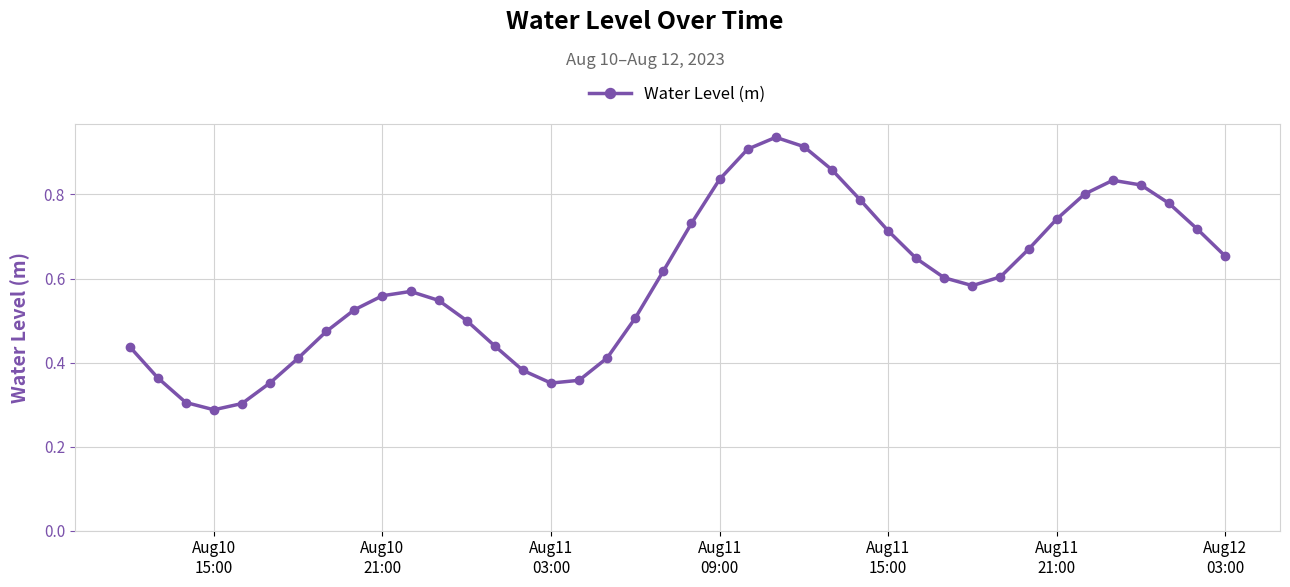

True or false: there are more than 0 points higher than both neighbors.

True